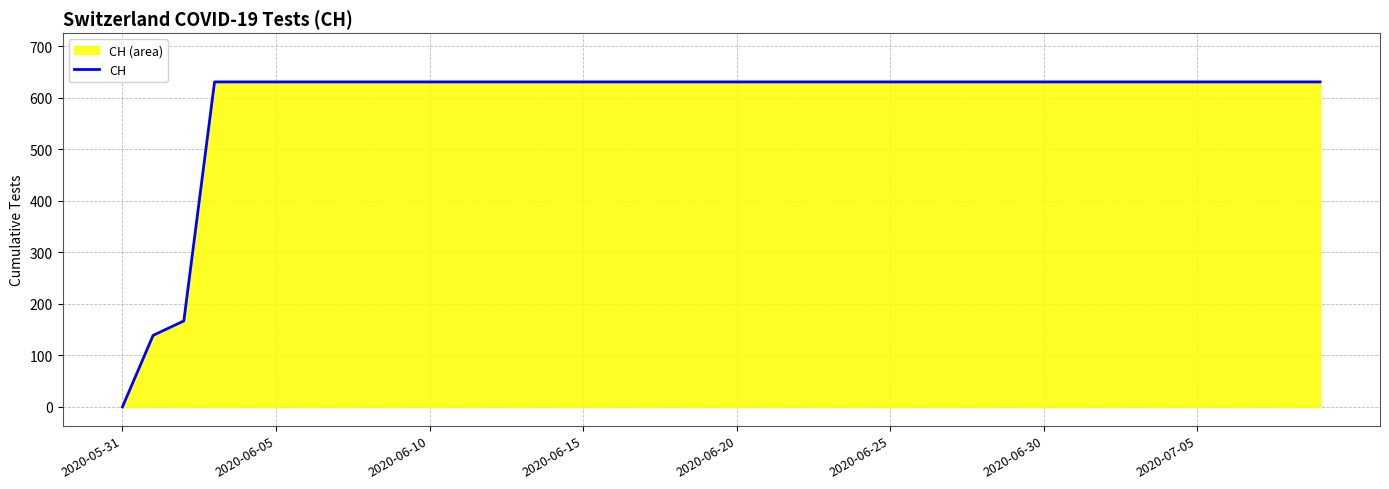

Does the chart display data point markers on the line(s)?

No